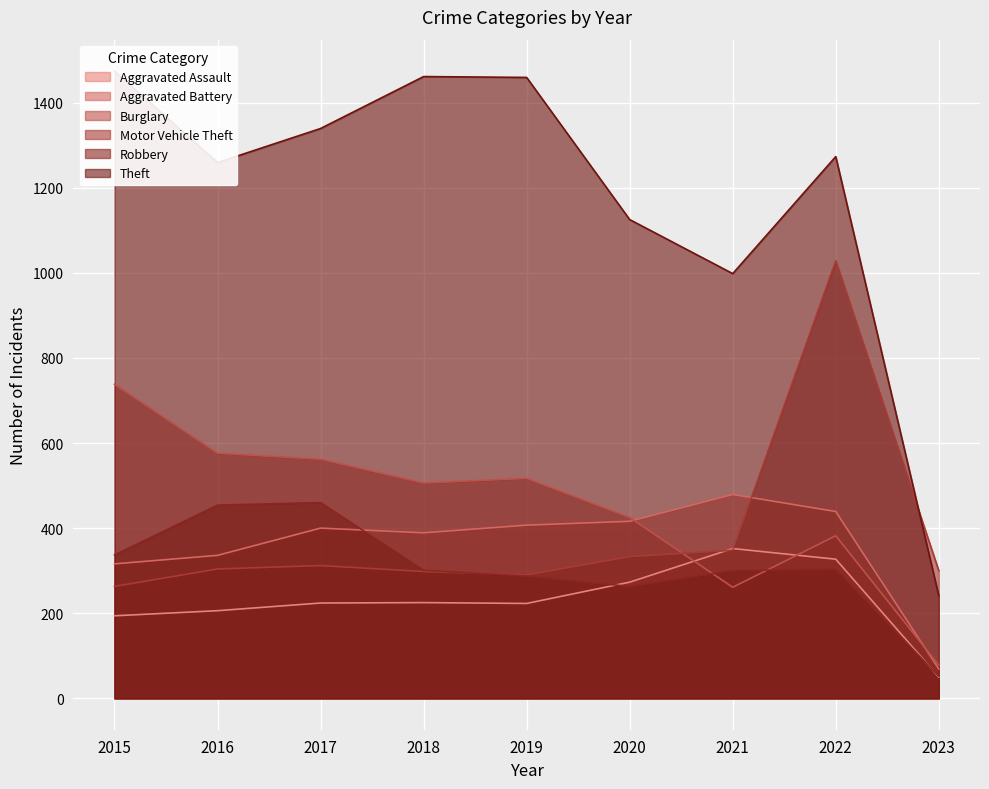

Rank the series by their maximum value, from lowest to highest.

Aggravated Assault, Robbery, Aggravated Battery, Burglary, Motor Vehicle Theft, Theft